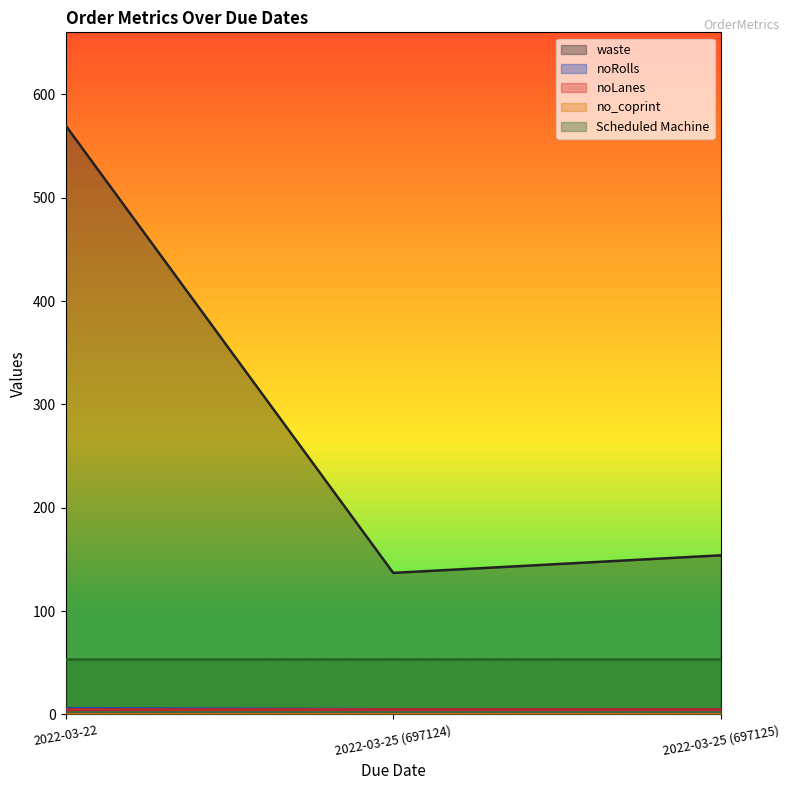

At 2022-03-22, list the series in order from largest to smallest.

waste, Scheduled Machine, noRolls, noLanes, no_coprint